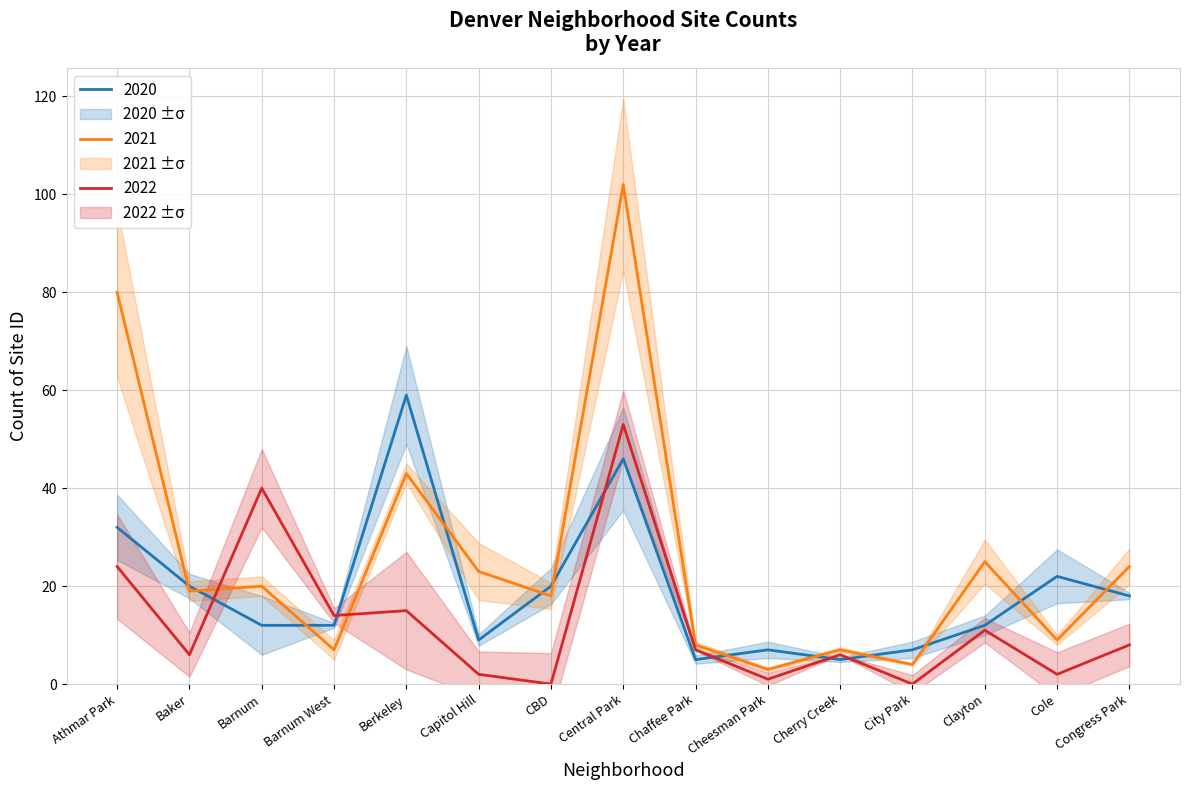

Is it true that 2022 equals 8 at Barnum West?

False